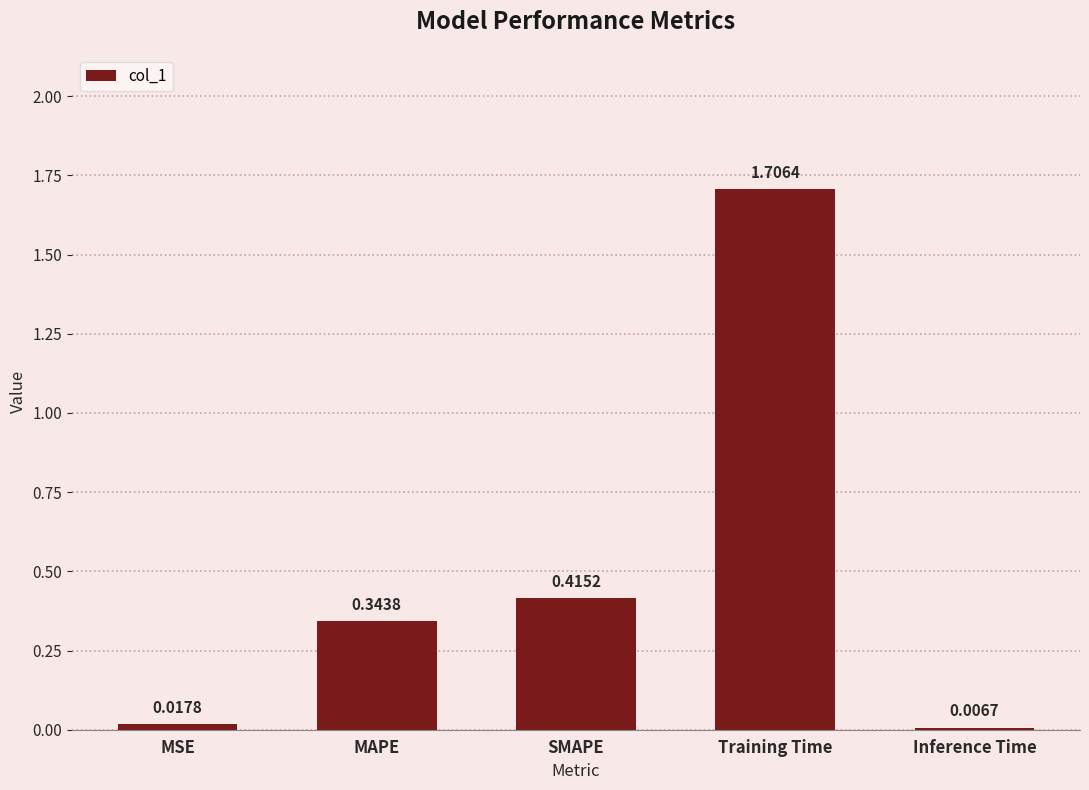

Which category has the lowest value across all series?

Inference Time